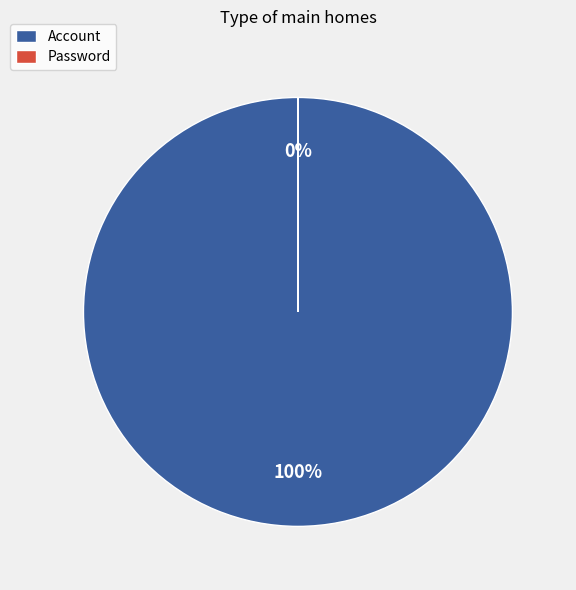

What is the change in value from Account to Password?

-250618917786